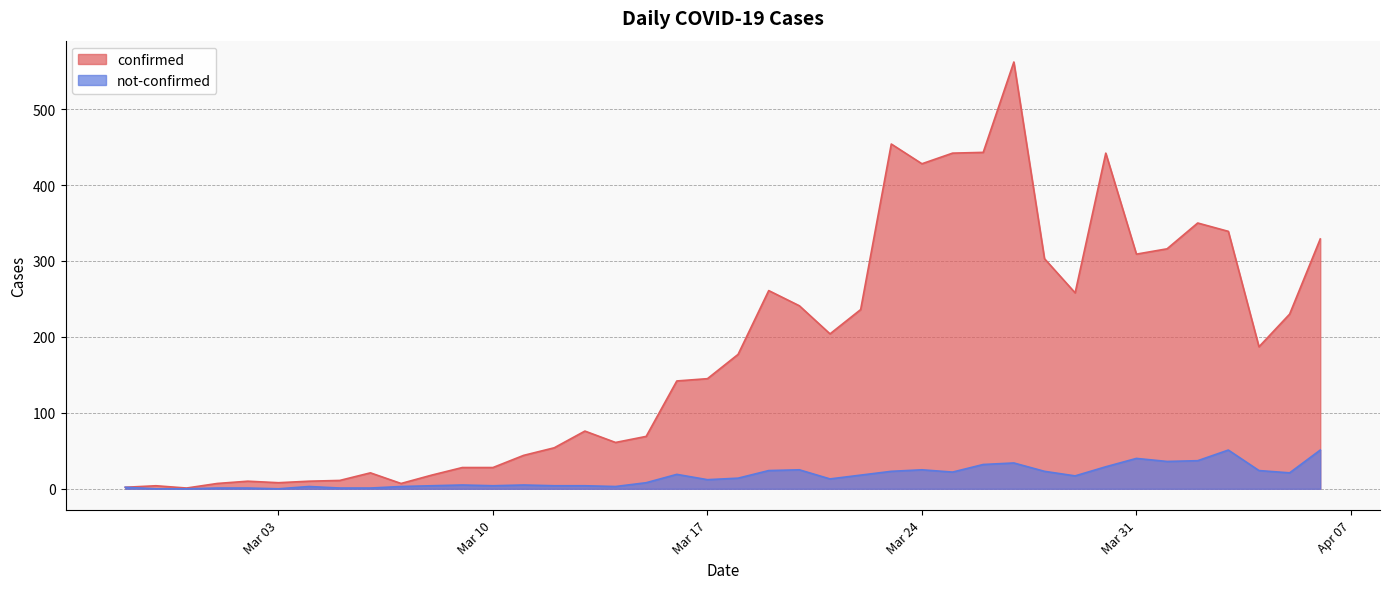

Which series has the largest range (max minus min)?

confirmed